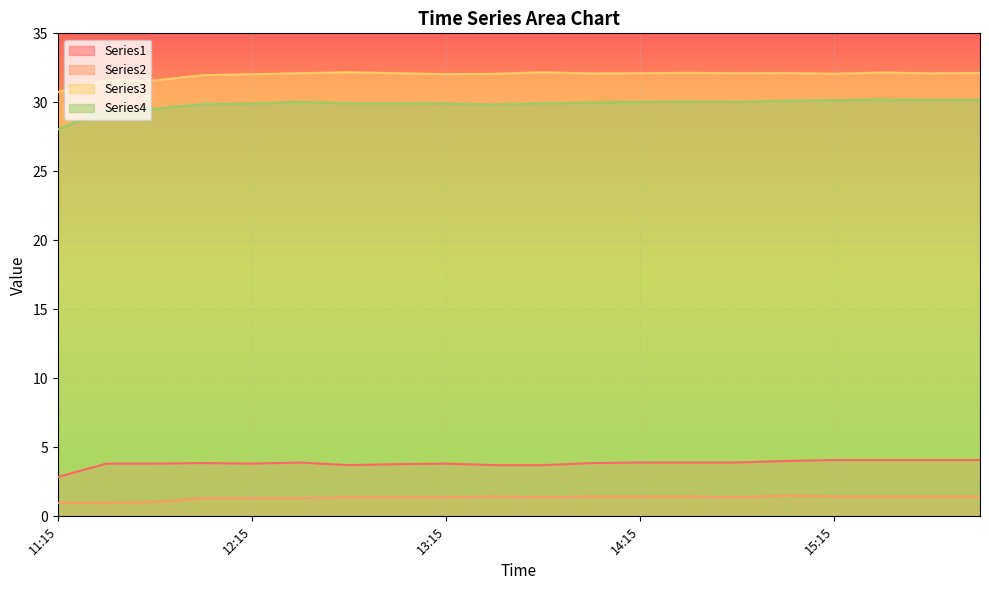

List the series in order of their peak value, highest first.

Series3, Series4, Series1, Series2